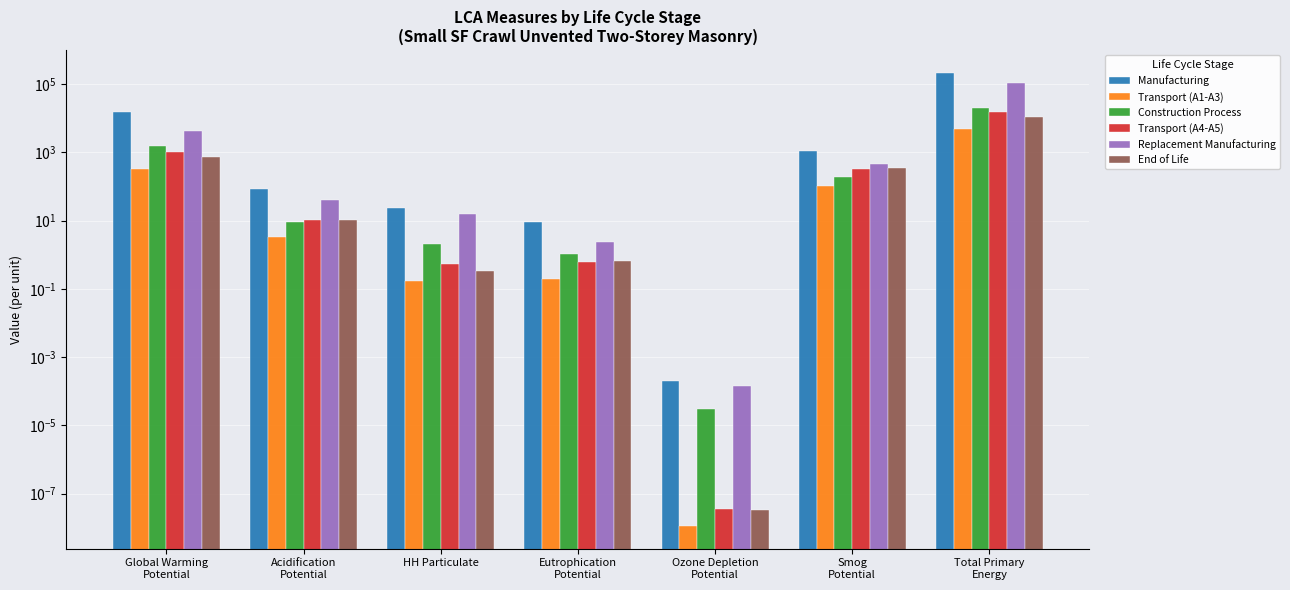

At which category is the sum across all series the highest?

Total Primary
Energy